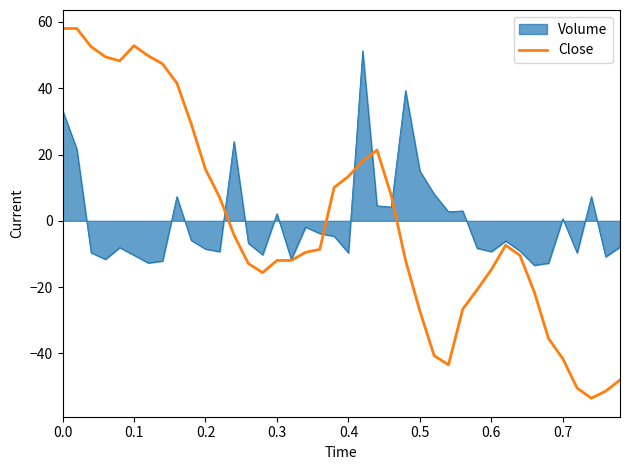

Rank the series by their maximum value, from lowest to highest.

Volume, Close